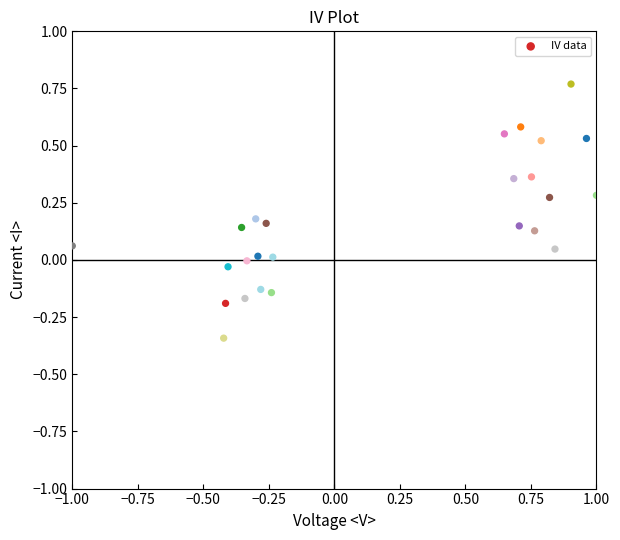

What is the range of X values (max minus min)?

2.0